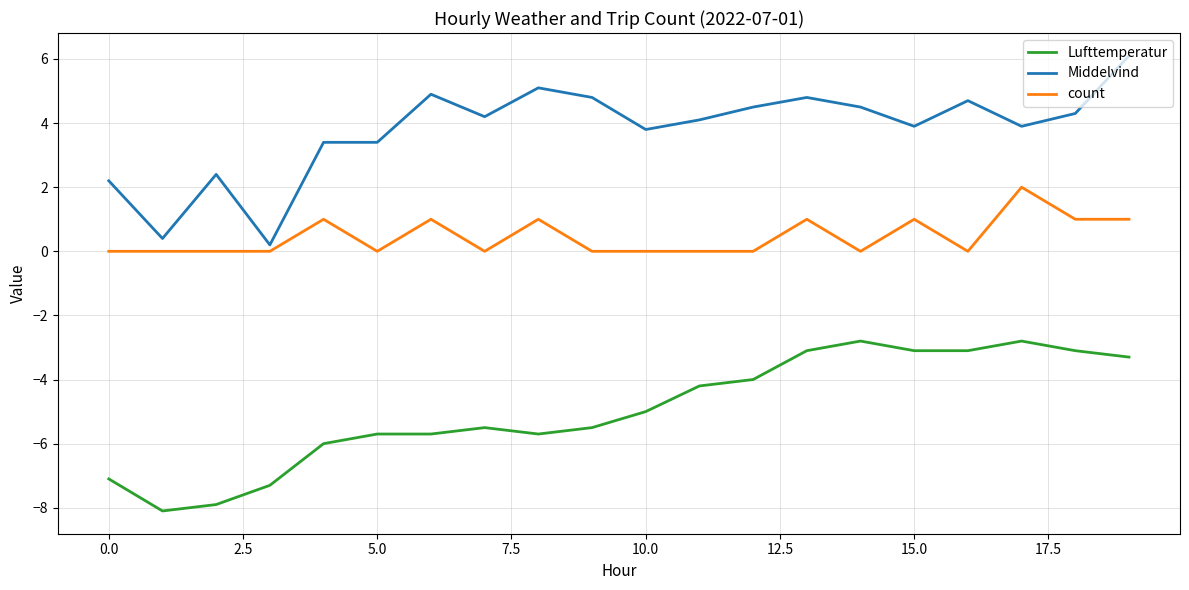

True or false: count and Lufttemperatur cross at least once.

False